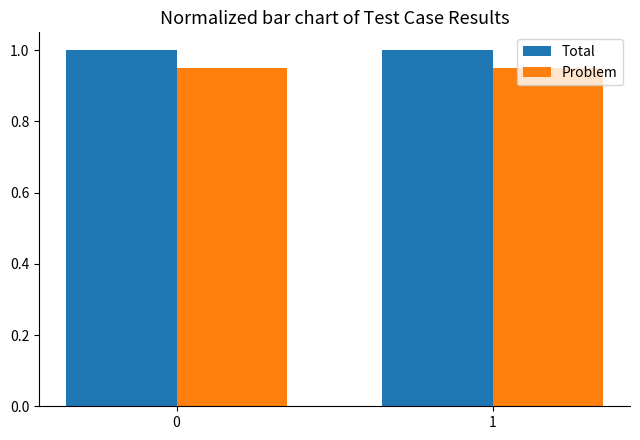

True or false: Problem has a value of 1.2 at 1.

False